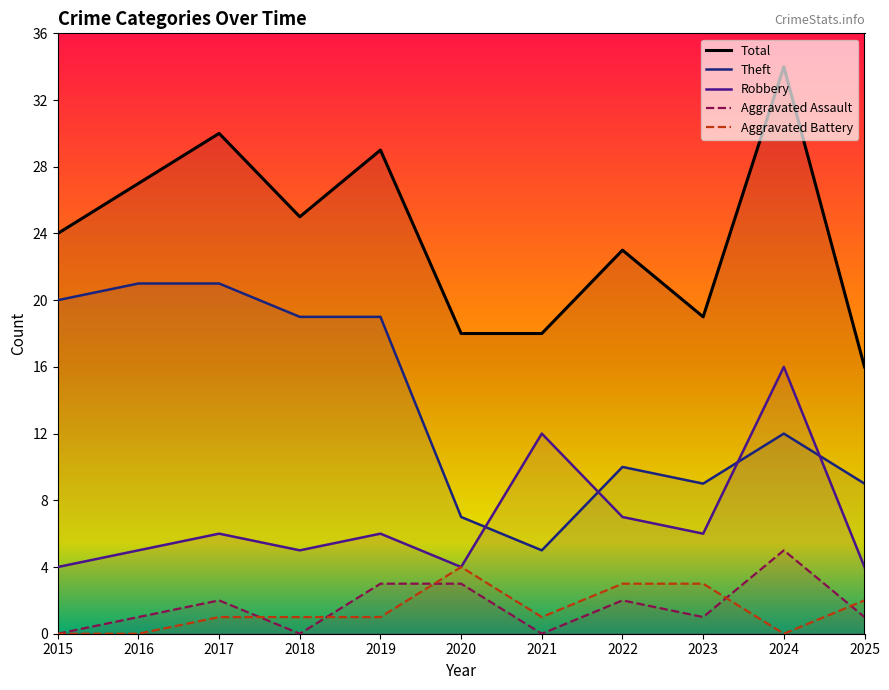

At which label does Aggravated Assault reach its minimum?

2015